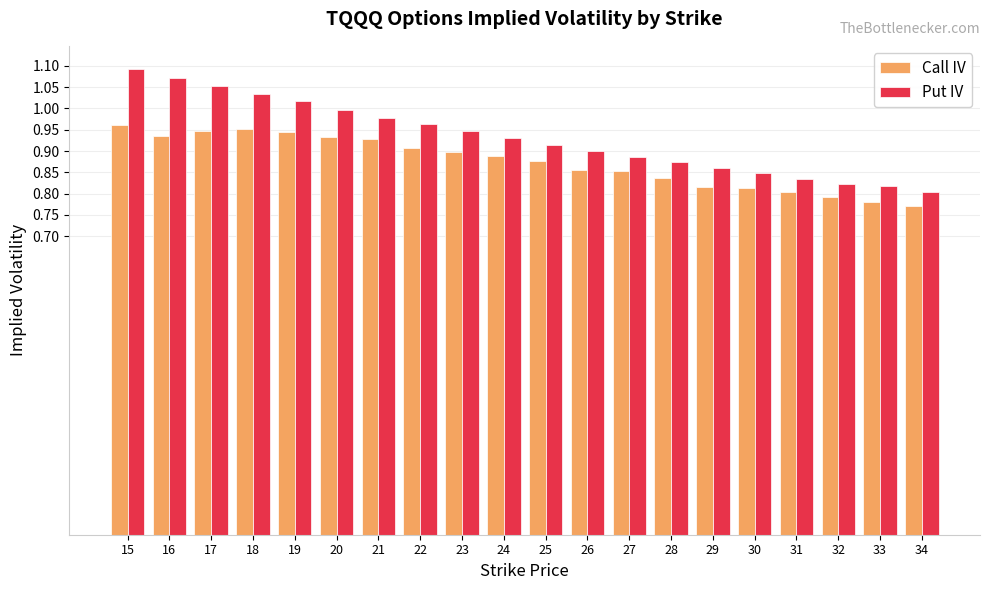

List the series in order of their peak value, lowest first.

Call IV, Put IV